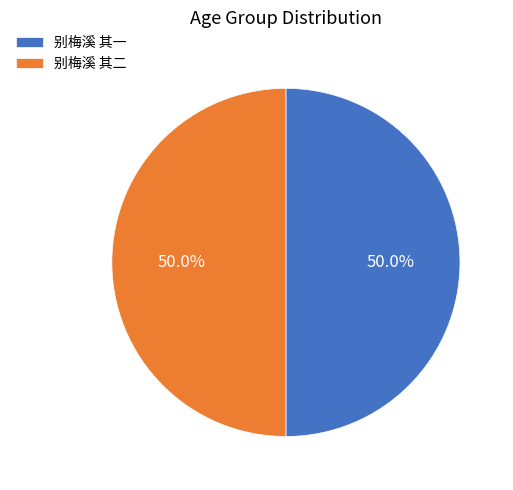

What is the ratio of the value at 别梅溪 其一 to the value at 别梅溪 其二?

1.0